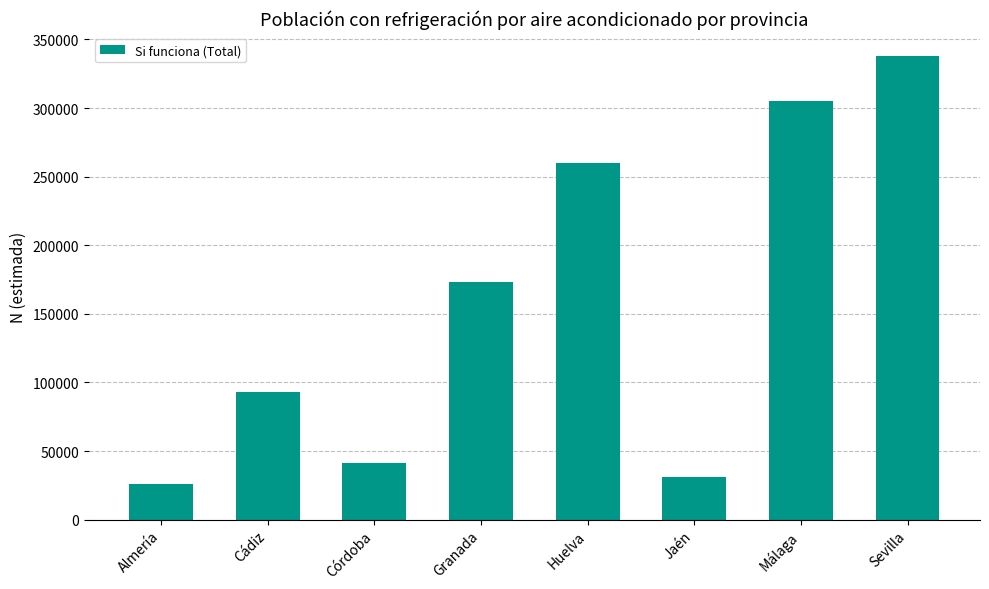

What is the label of the 8th bar from the right?

Almería